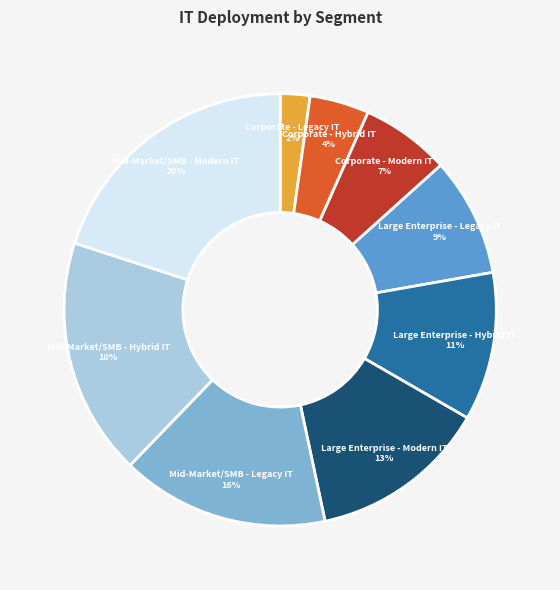

Do Corporate - Modern IT and Mid-Market/SMB - Modern IT together represent more than half of the pie?

No